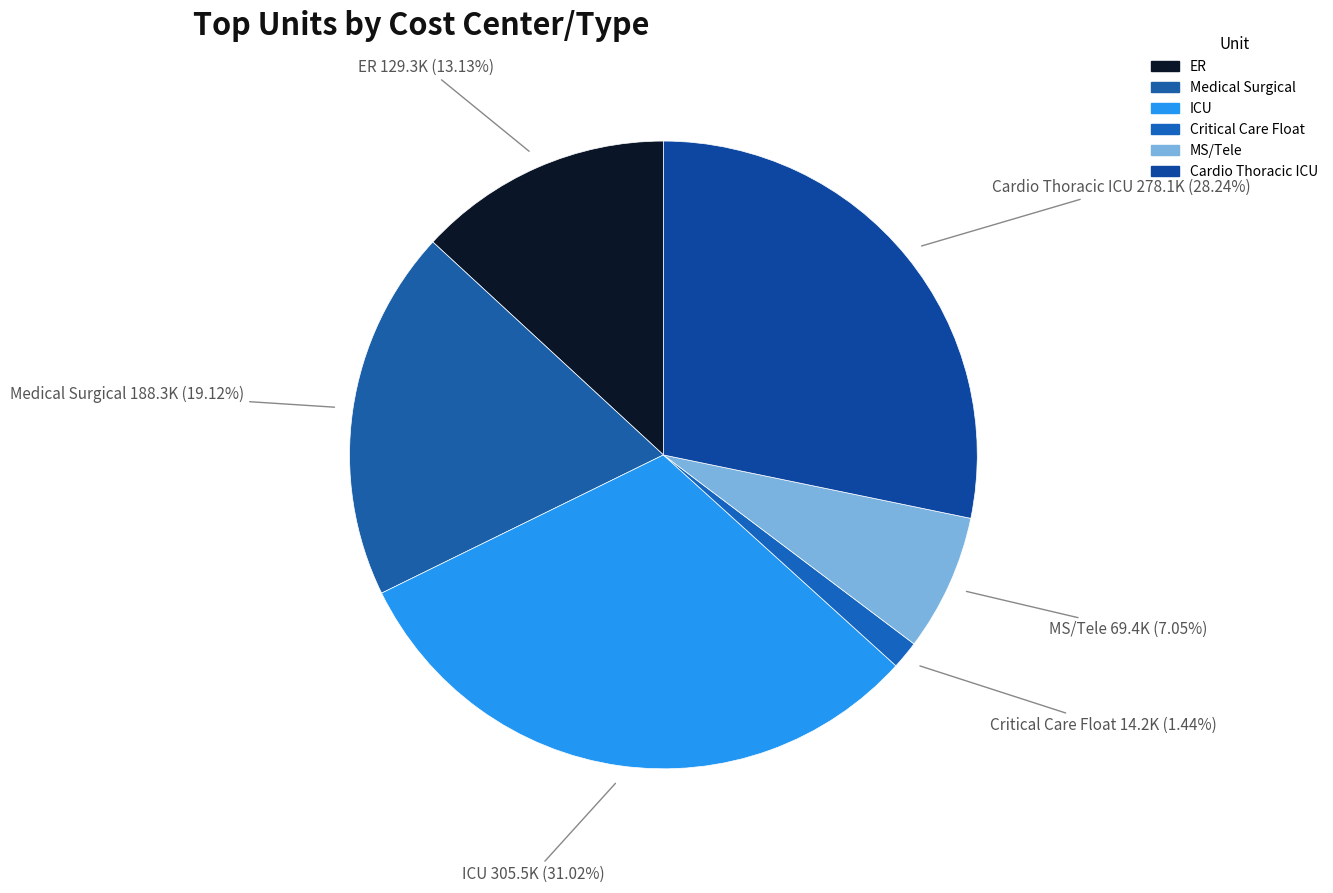

To the nearest percent, what portion does ICU represent?

31%